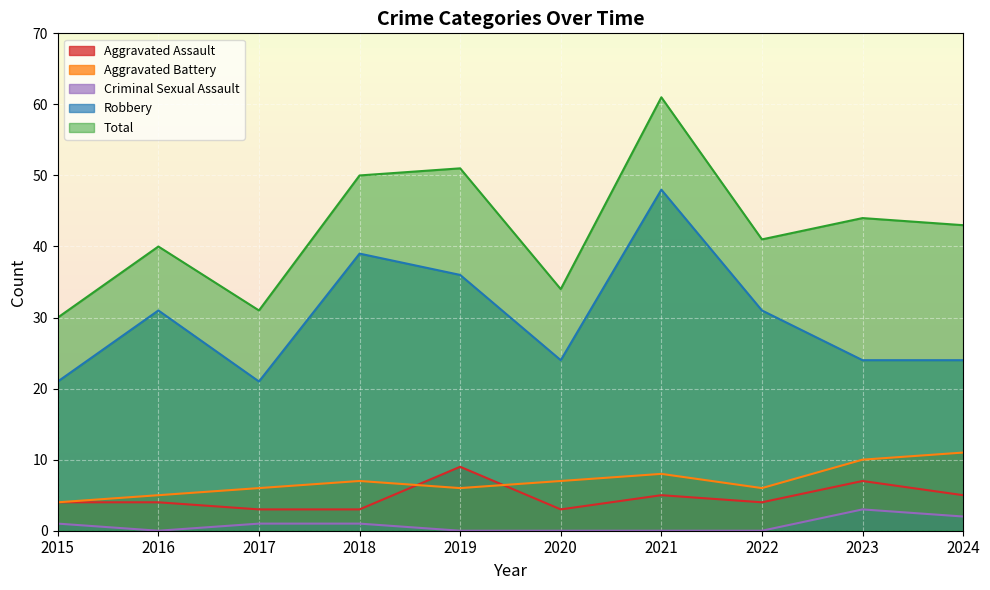

True or false: Criminal Sexual Assault and Total intersect in this chart.

False